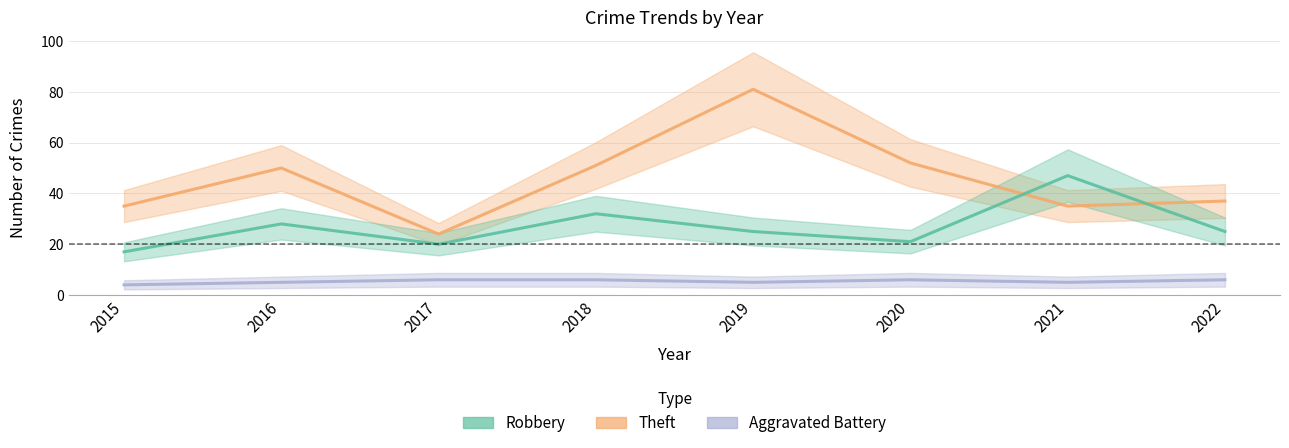

Which series has the largest total across all categories?

Theft